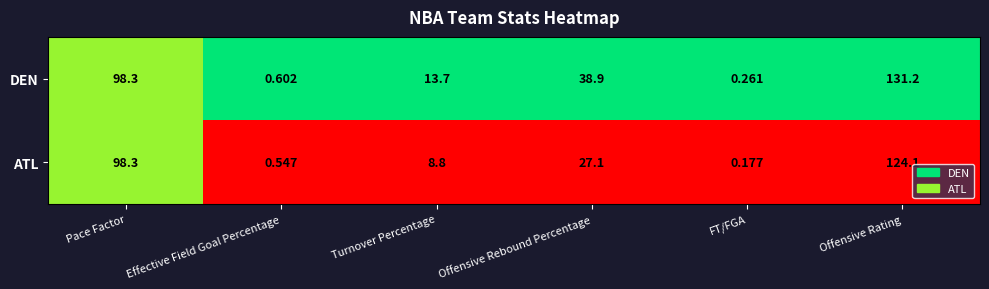

How many data points does each series have?

6